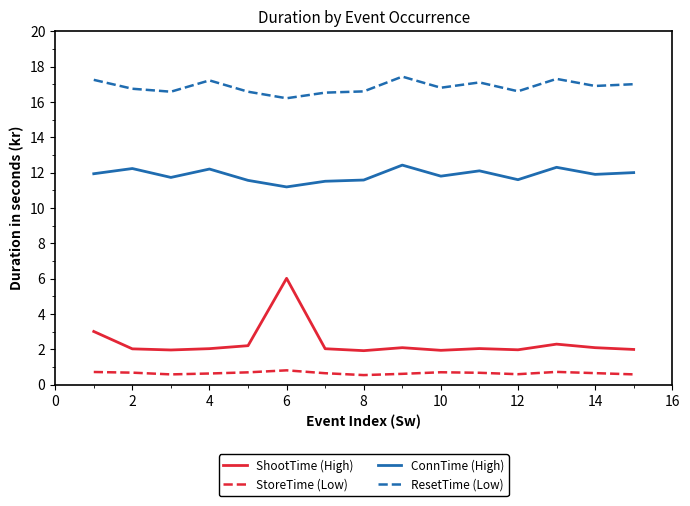

Which series has the widest spread of values?

ShootTime (High)